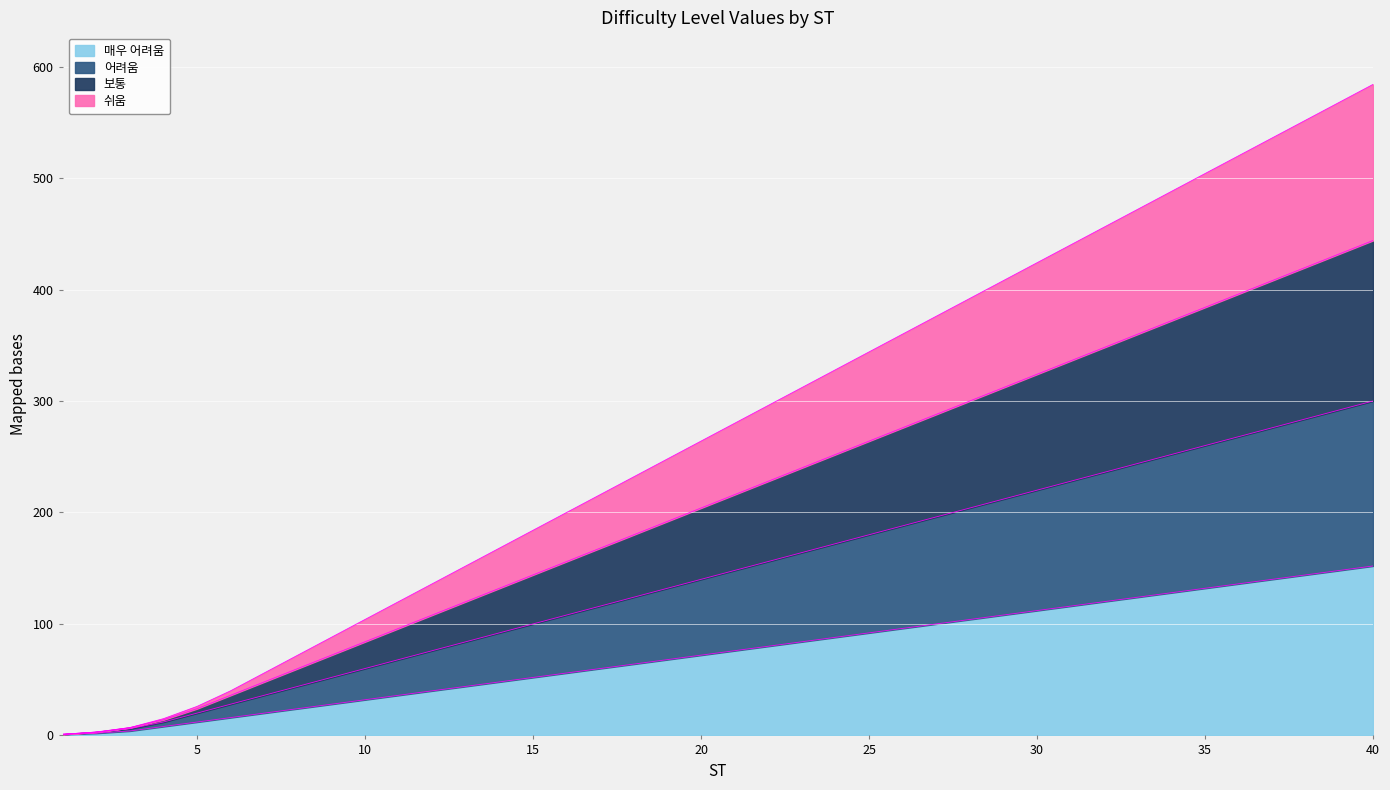

What is the spread (max minus min) of values at 28?

288